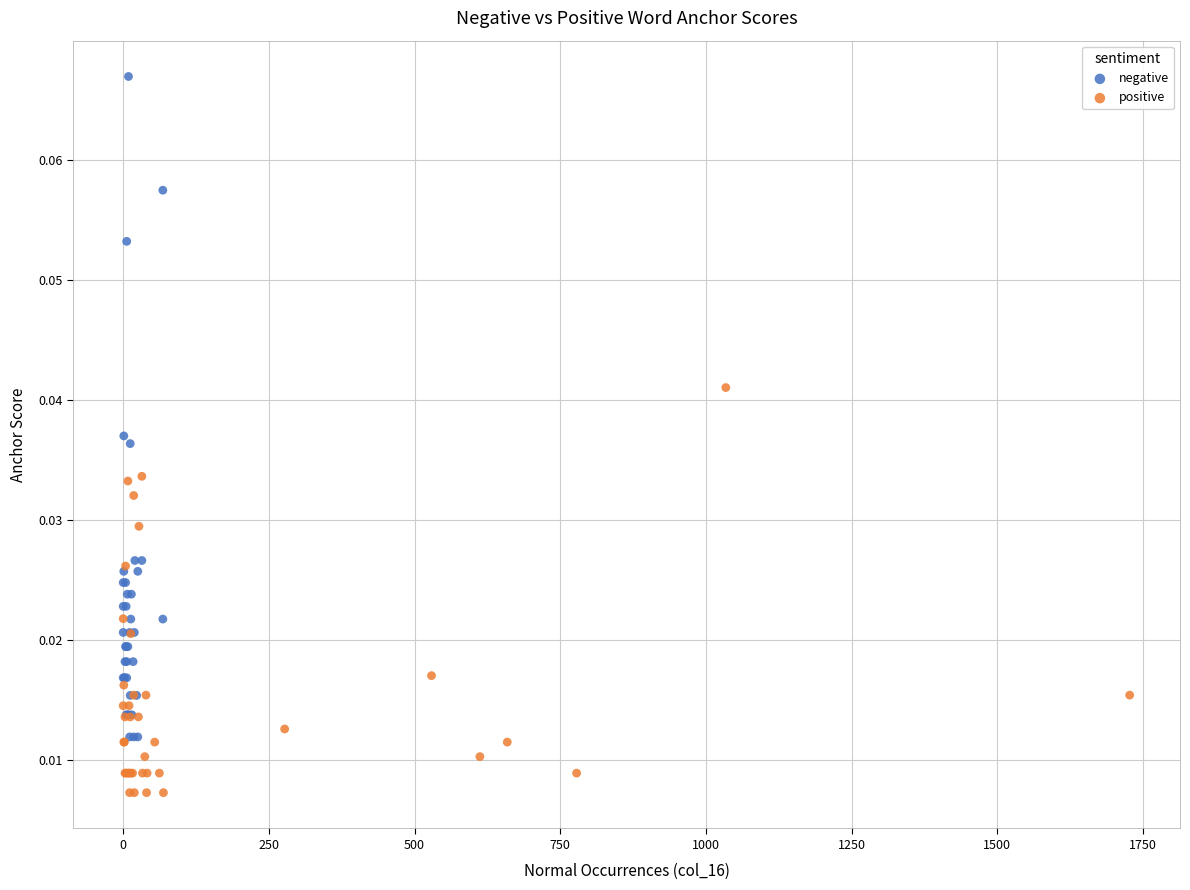

Which series contains the lowest Y value?

positive